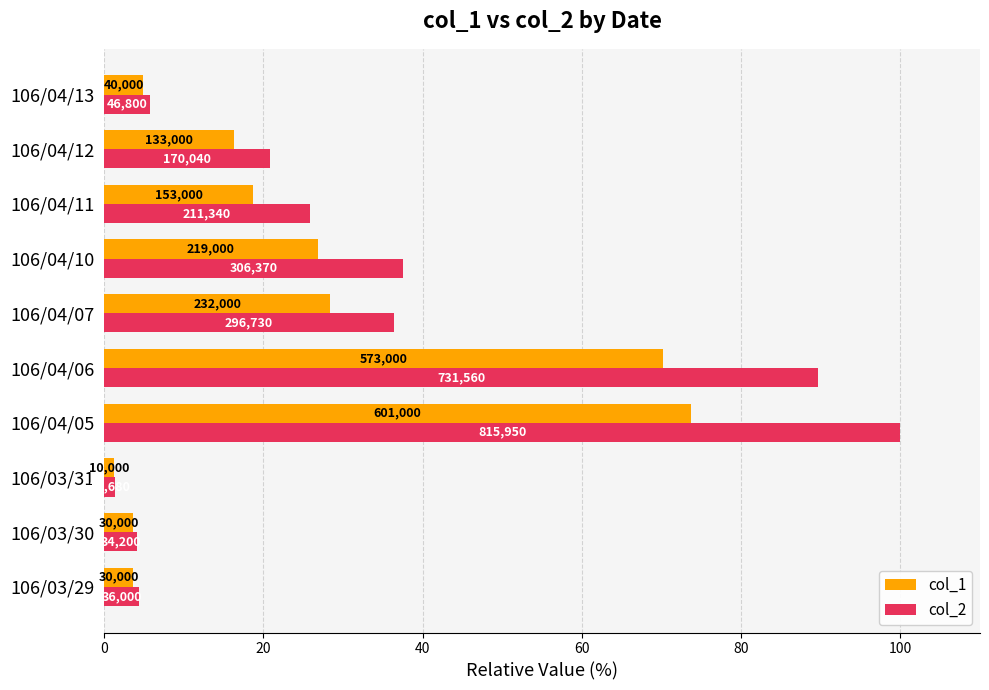

What are all the series names shown in the legend?

col_1, col_2